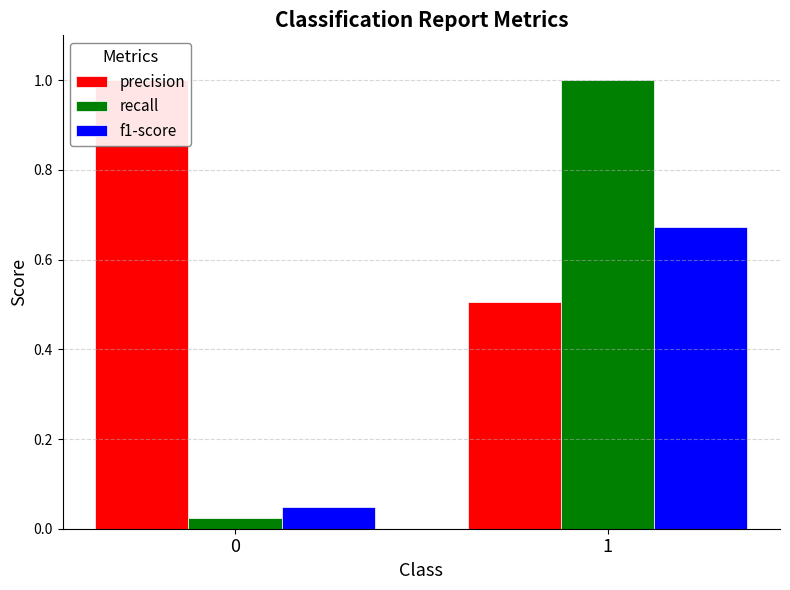

Reading left to right, what are all the values shown in this chart?

precision: 1.0	0.5
recall: 0.0	1.0
f1-score: 0.0	0.7